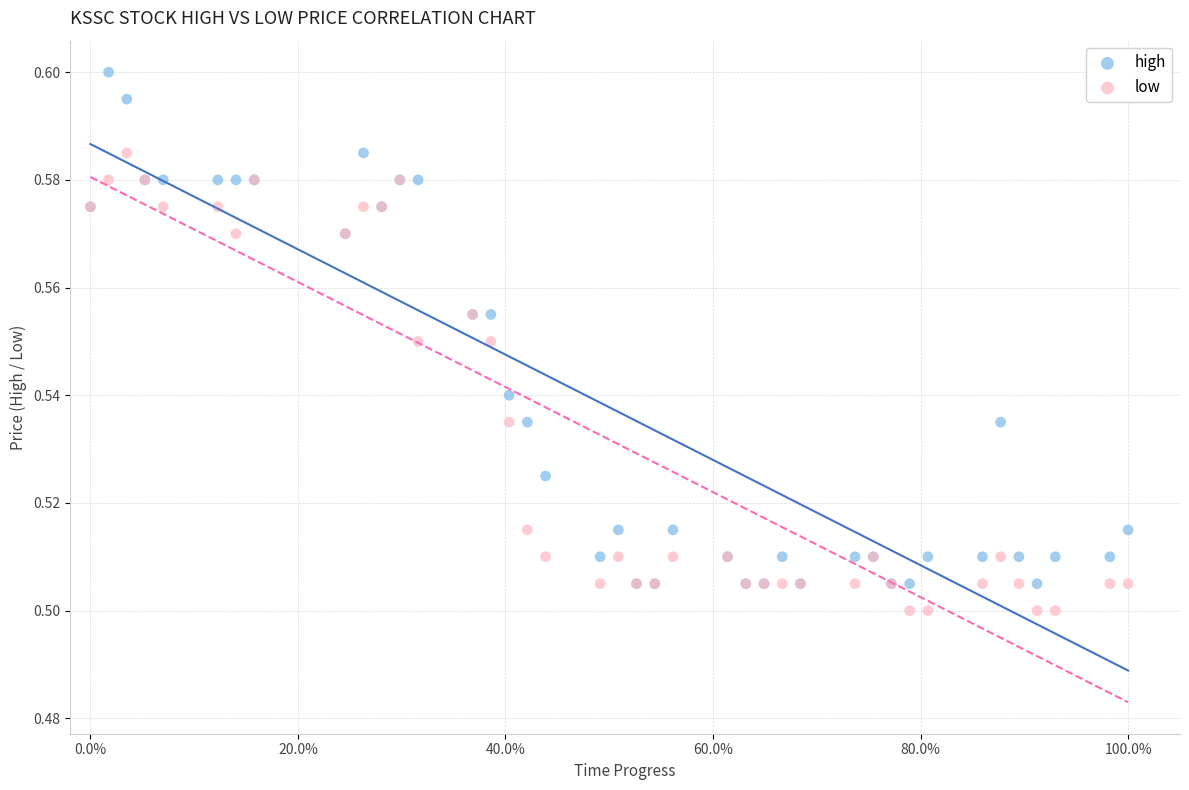

Which series contains the lowest Y value?

low